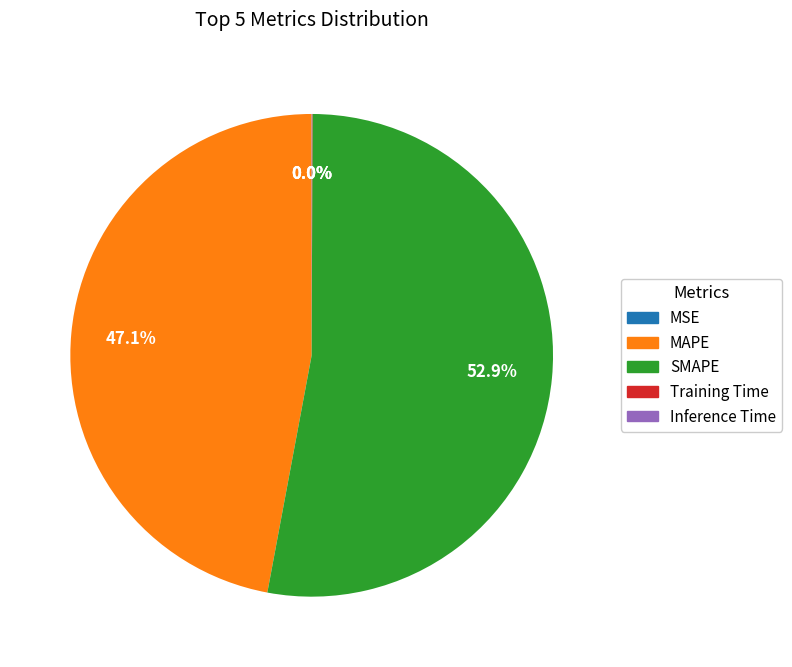

Which category accounts for the majority?

SMAPE